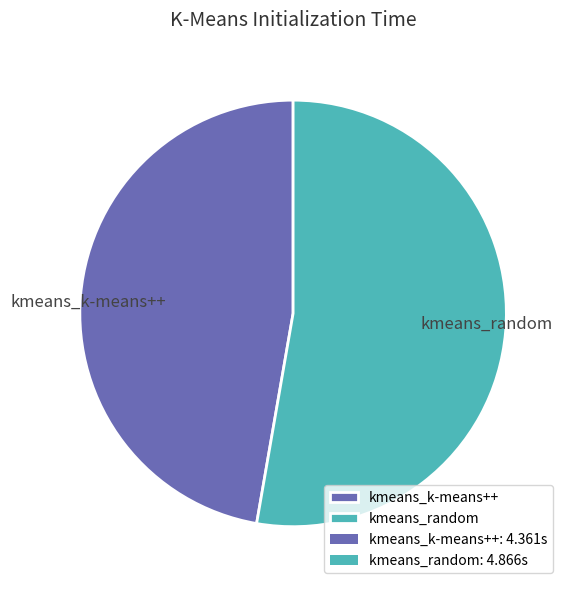

Approximately how many times larger is the value at kmeans_random compared to kmeans_k-means++?

1.1